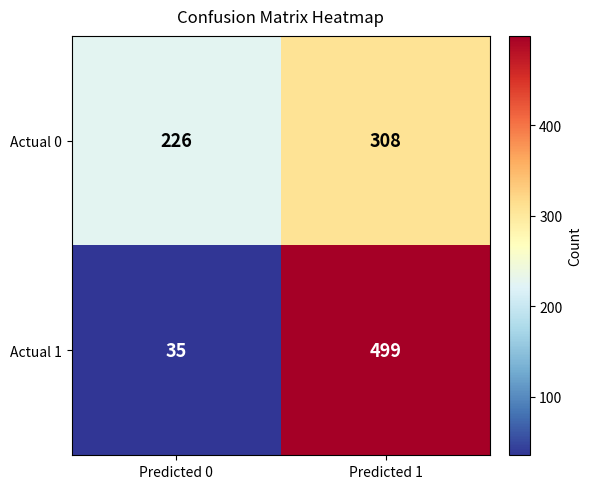

The Actual 0 series shows 308 at Predicted 1. True or false?

True